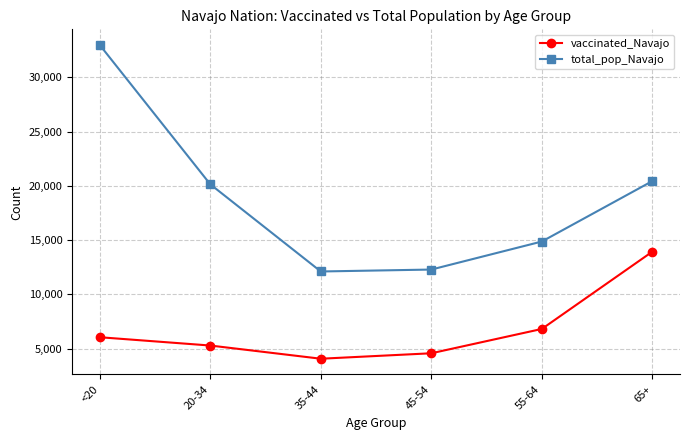

True or false: vaccinated_Navajo has more than 1 interior local peaks.

False